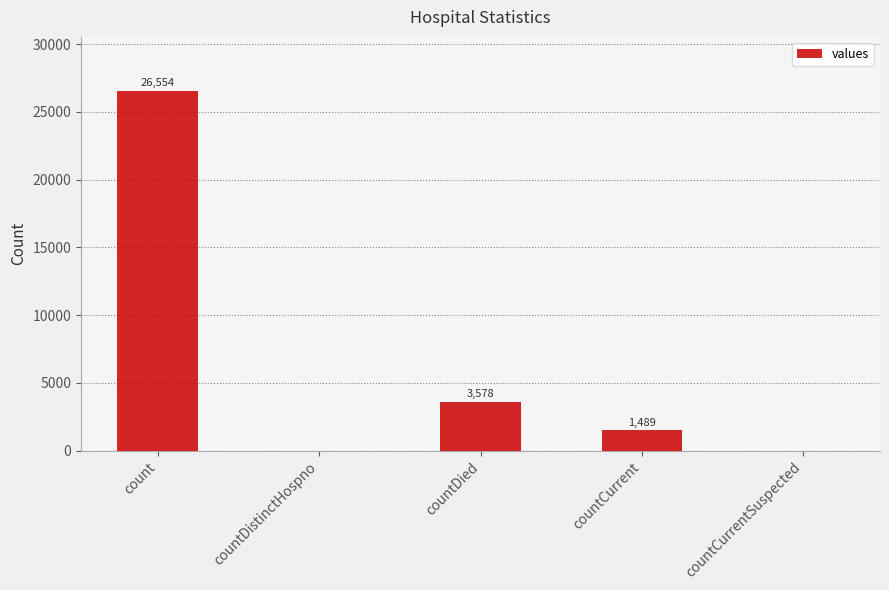

What is the change in value from count to countCurrentSuspected?

-26554